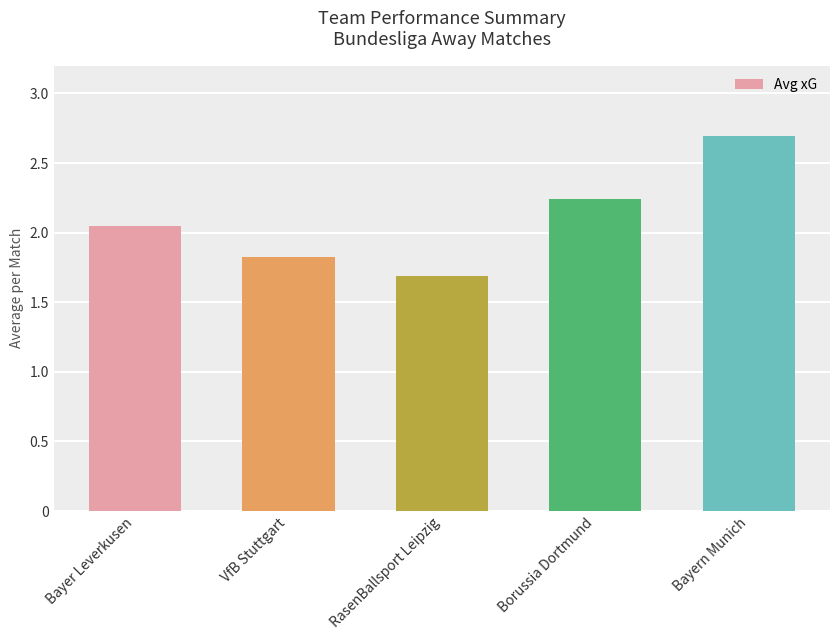

Does the chart contain any negative values?

No